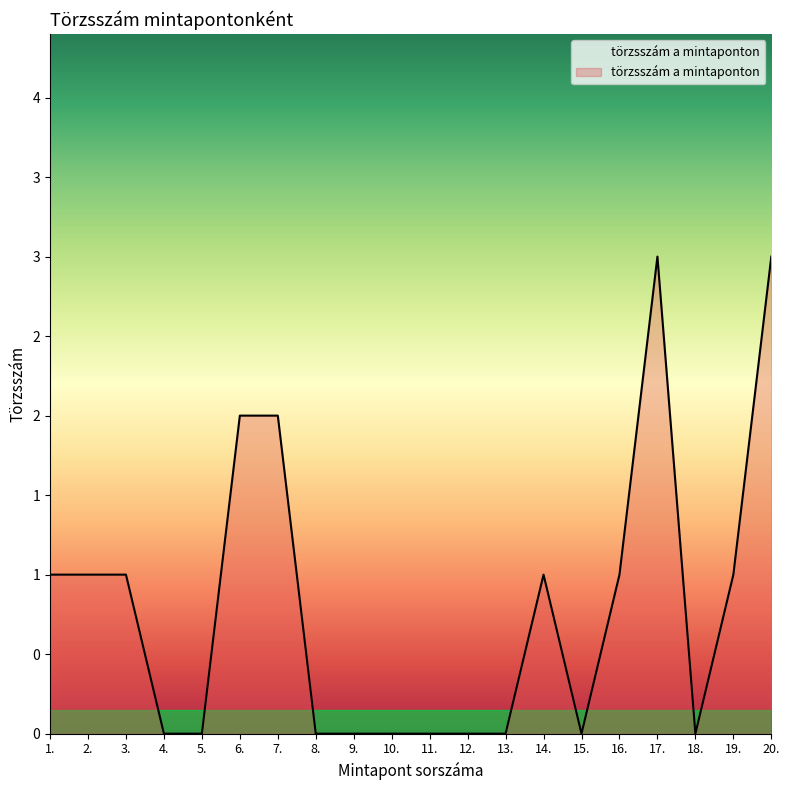

What position from the left is 8.?

8